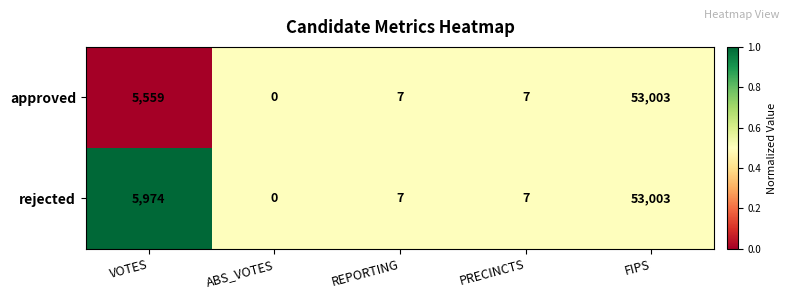

Rank the series at VOTES from highest to lowest value.

rejected, approved